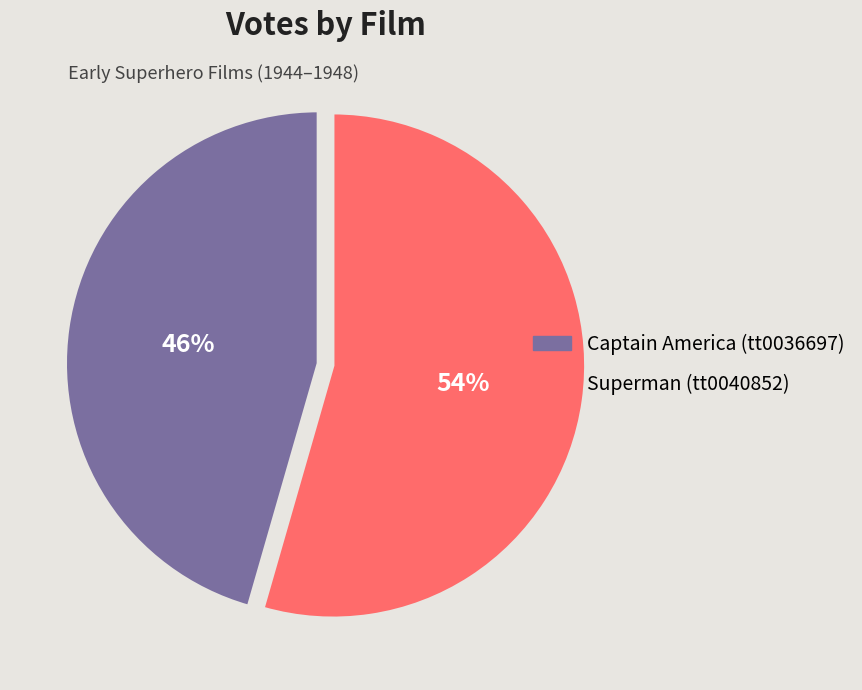

To the nearest percent, what is the average slice percentage?

50%